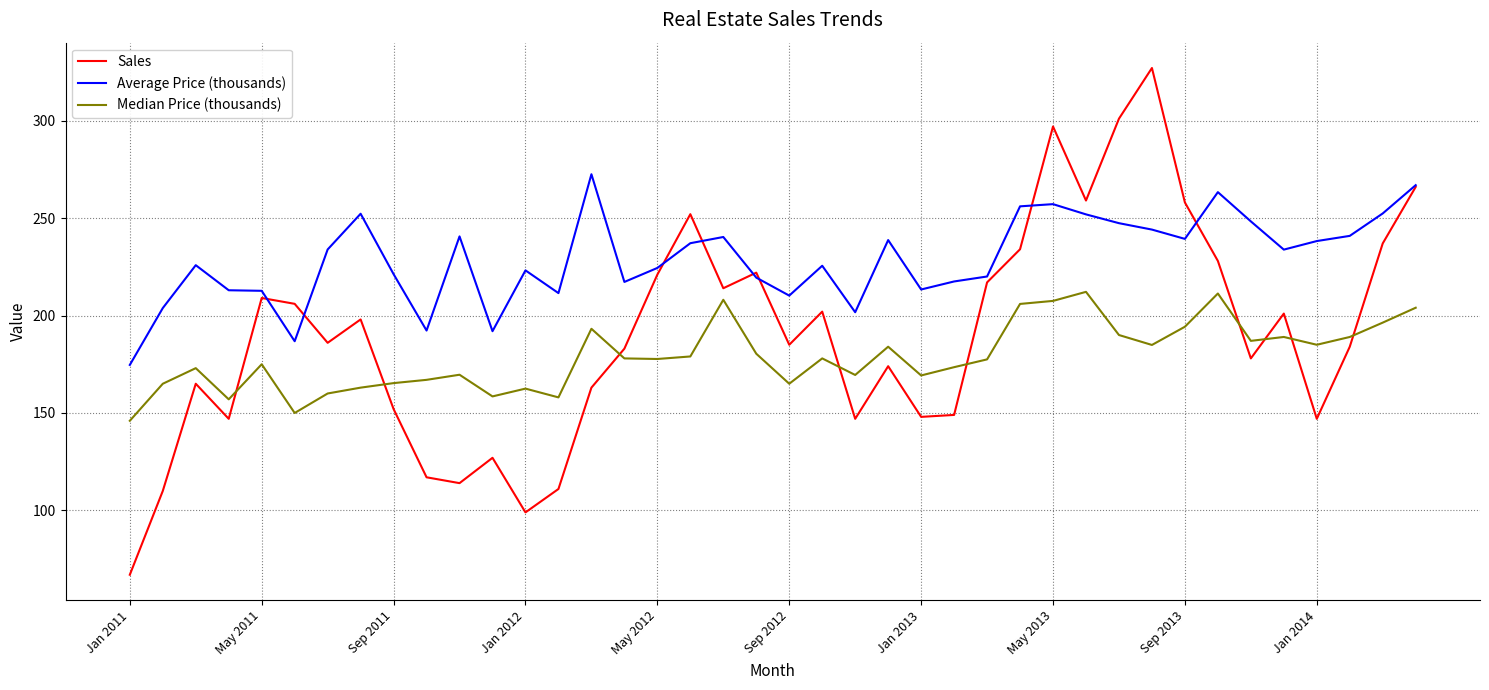

Which series has the largest total across all categories?

Average Price (thousands)